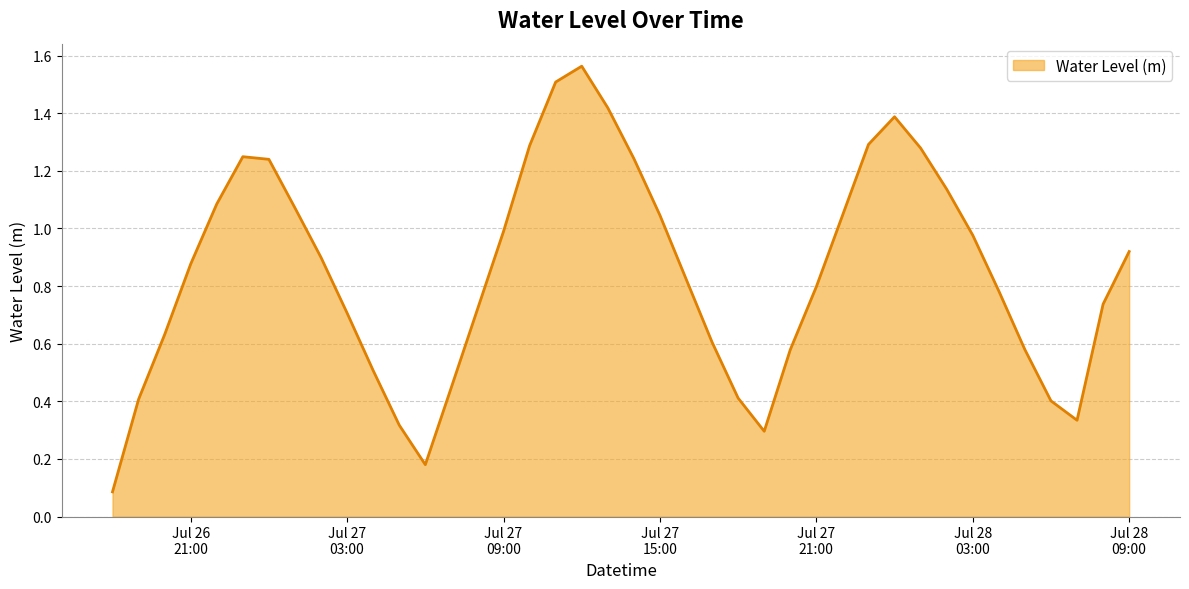

Reading left to right, extract all data points from this chart.

0.1	0.4	0.6	0.9	1.1	1.2	1.2	1.1	0.9	0.7	0.5	0.3	0.2	0.4	0.7	1.0	1.3	1.5	1.6	1.4	1.2	1.0	0.8	0.6	0.4	0.3	0.6	0.8	1.0	1.3	1.4	1.3	1.1	1.0	0.8	0.6	0.4	0.3	0.7	0.9